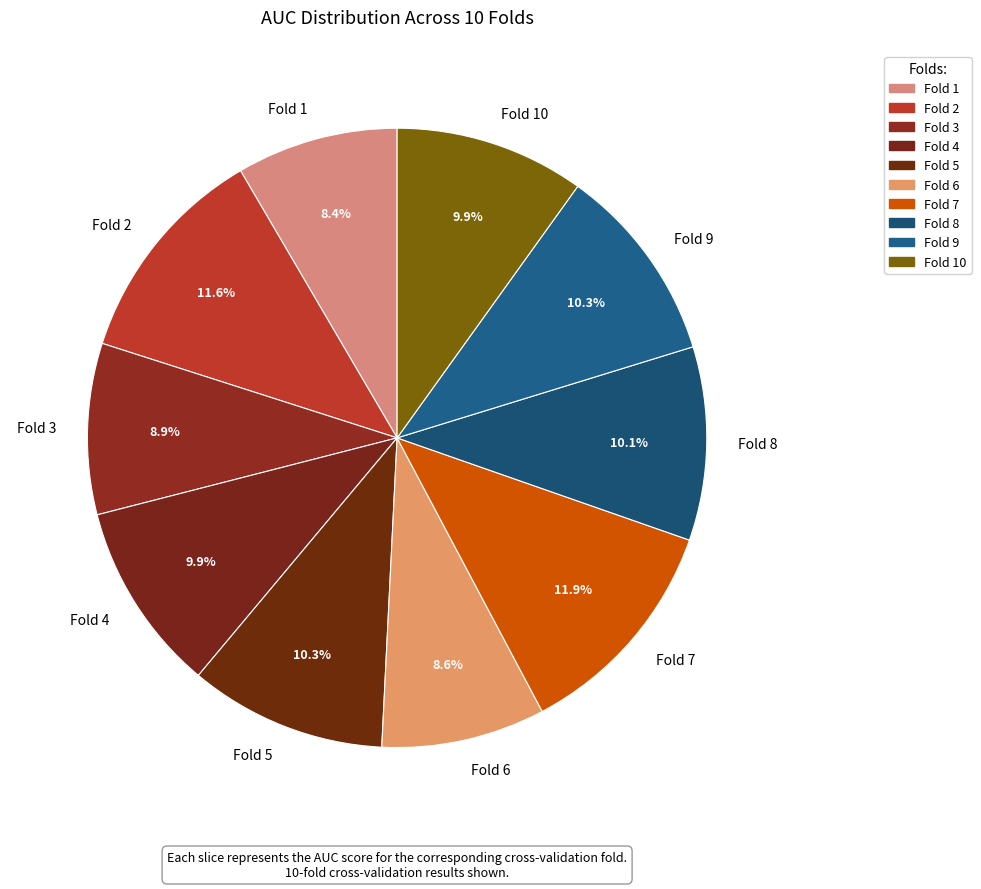

Does any single category account for the majority?

No